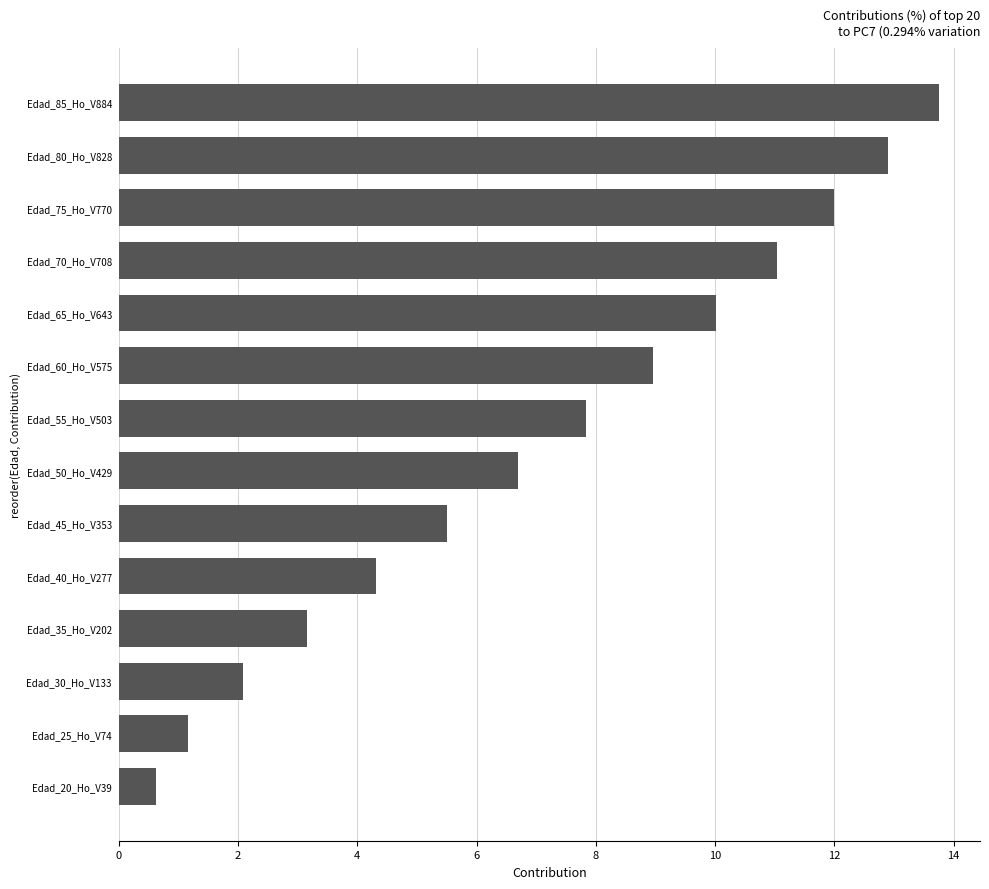

What is the ratio of the value at Edad_45_Ho_V353 to the value at Edad_60_Ho_V575?

0.6